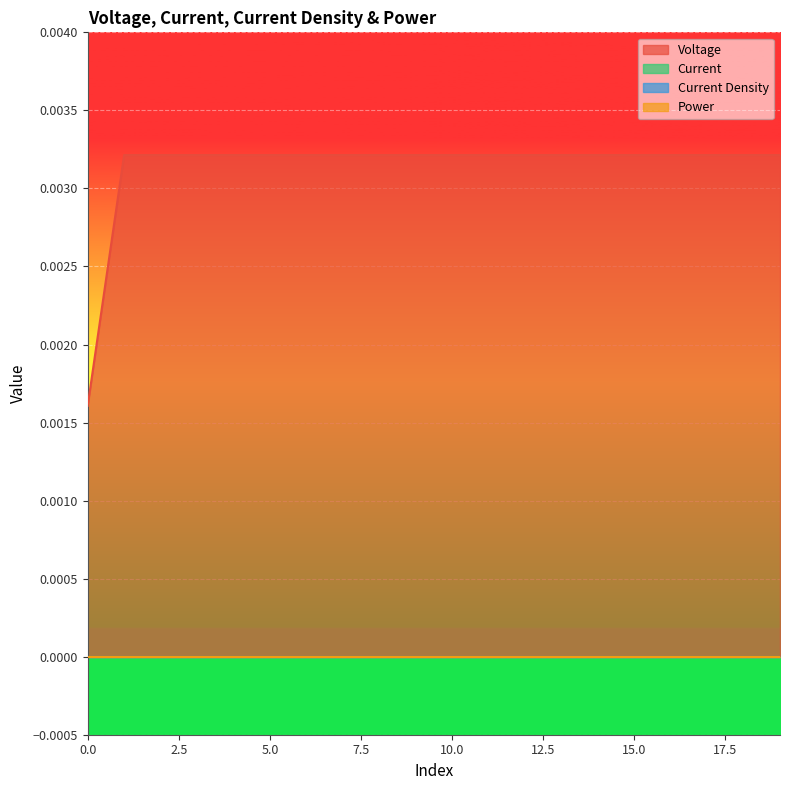

Rank the series by their maximum value, from lowest to highest.

Current, Current Density, Power, Voltage